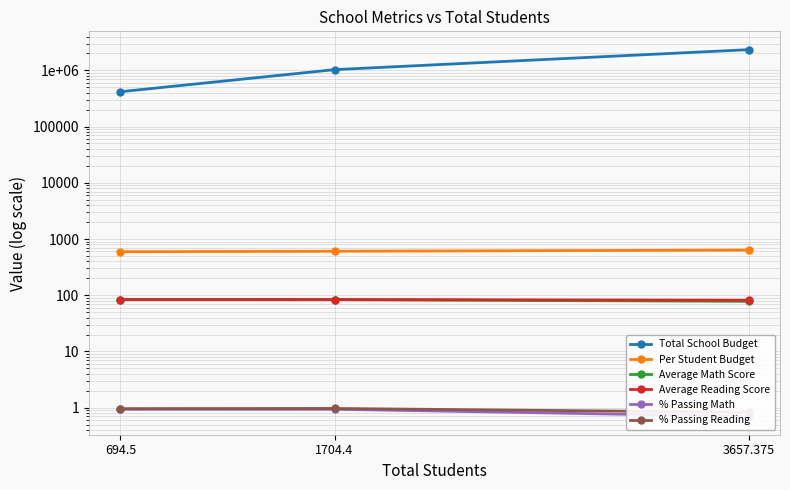

What is the highest value of the Average Reading Score series?

83.9